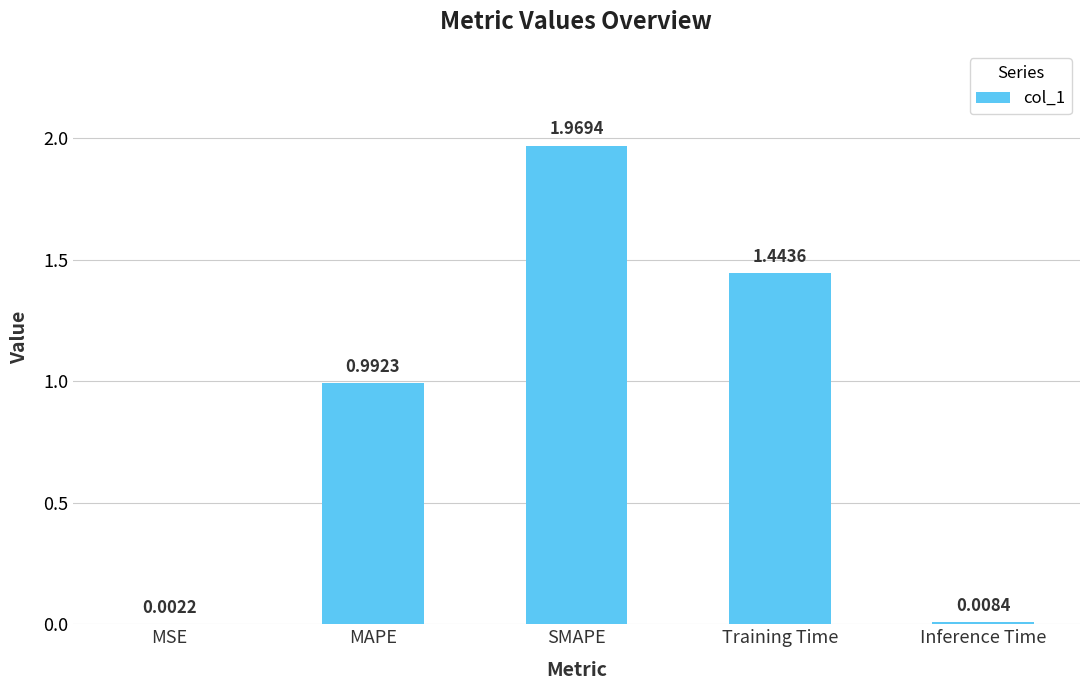

What is the sum of all values?

4.4